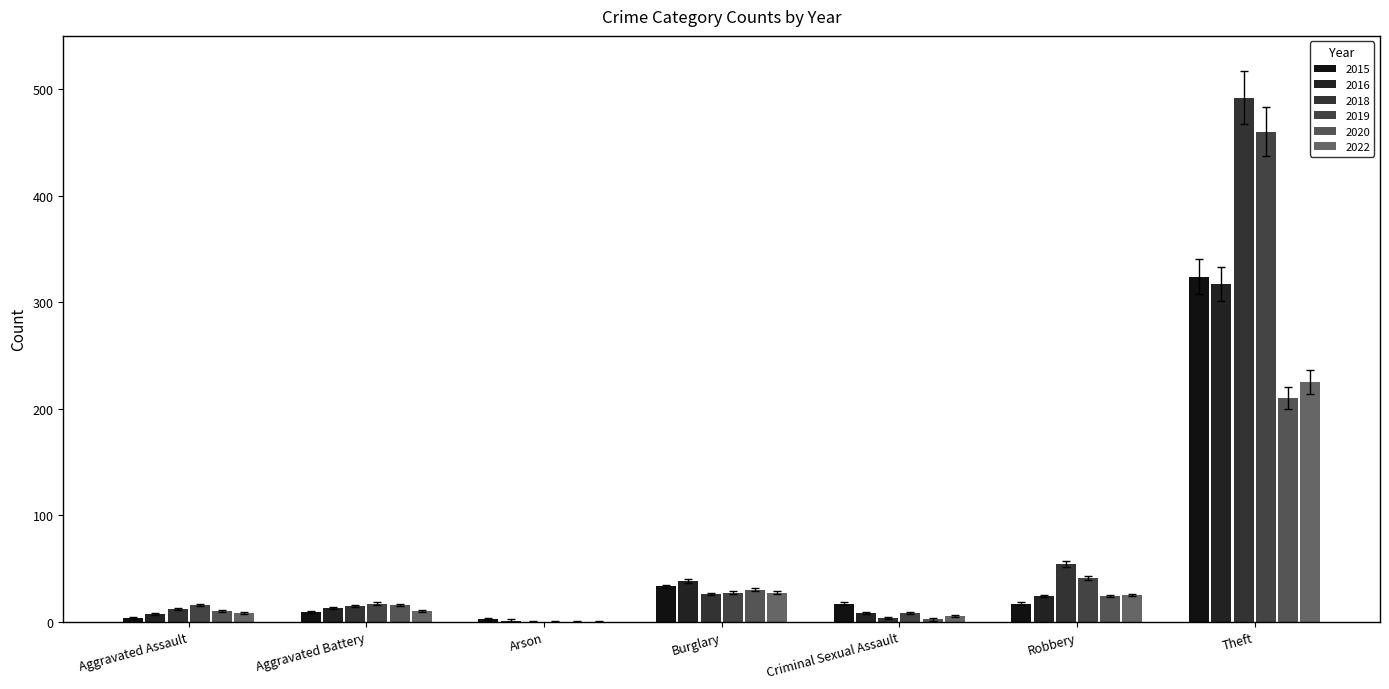

Count the number of data series in this chart.

6